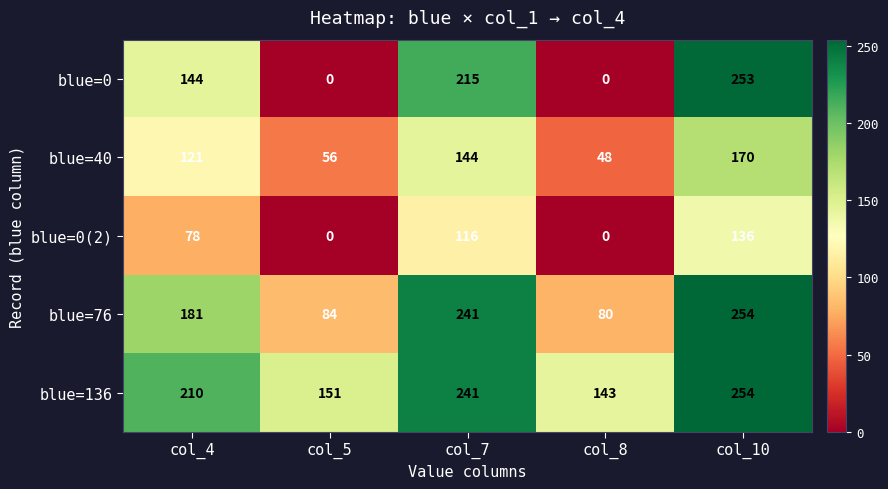

Which series has the largest total across all categories?

blue=136